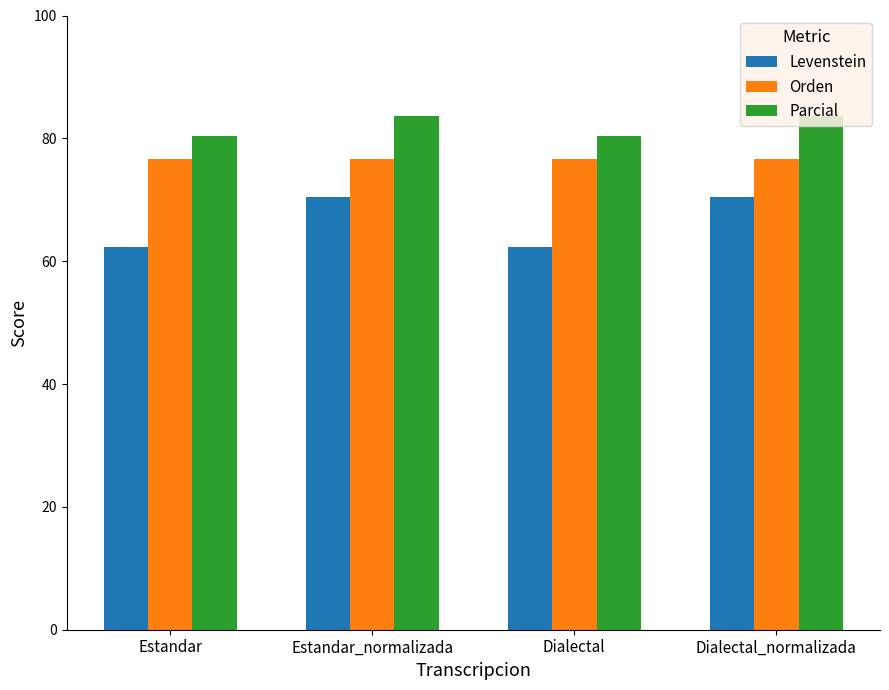

At which label does Levenstein first exceed 70?

Estandar_normalizada